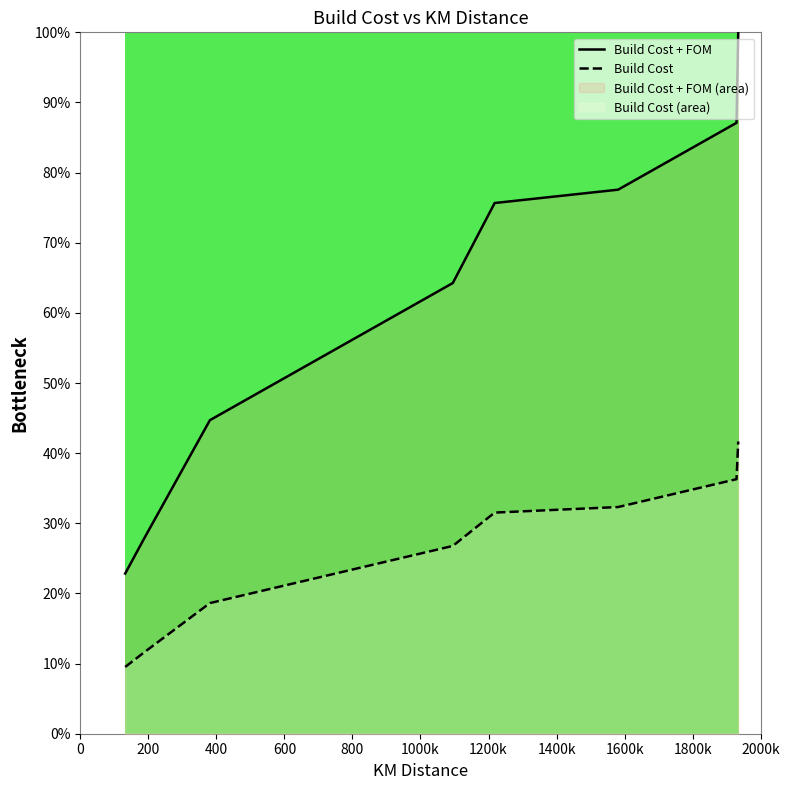

Does the chart display data point markers on the line(s)?

No